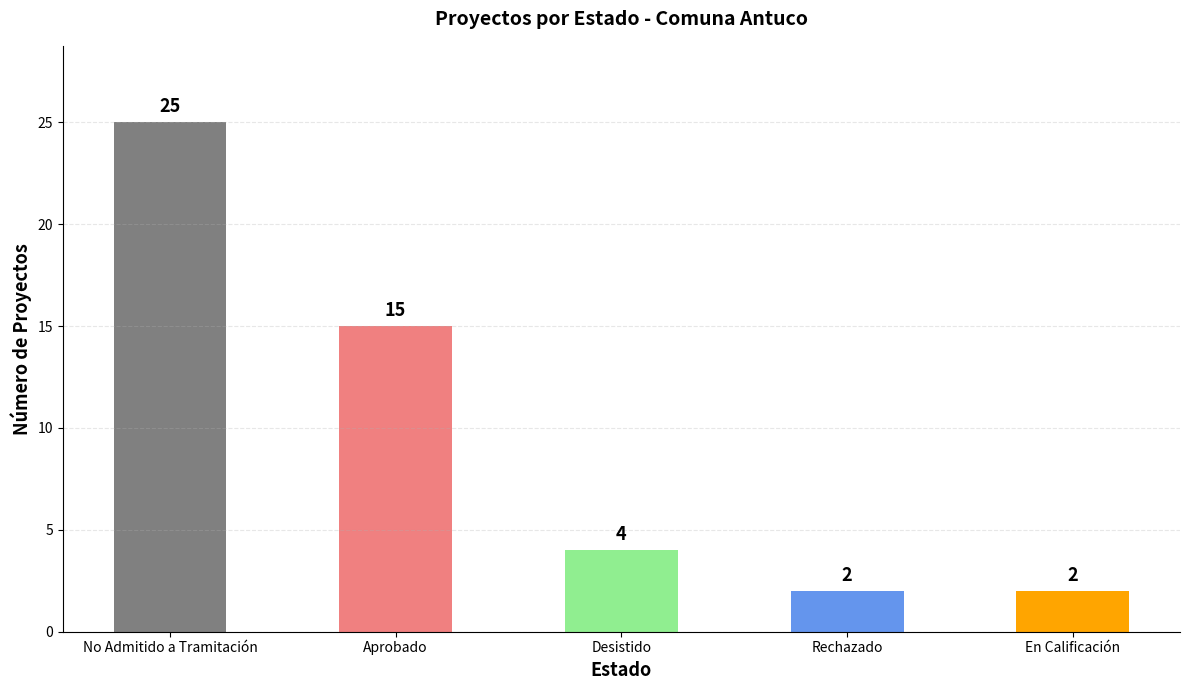

Are the bars horizontal?

No